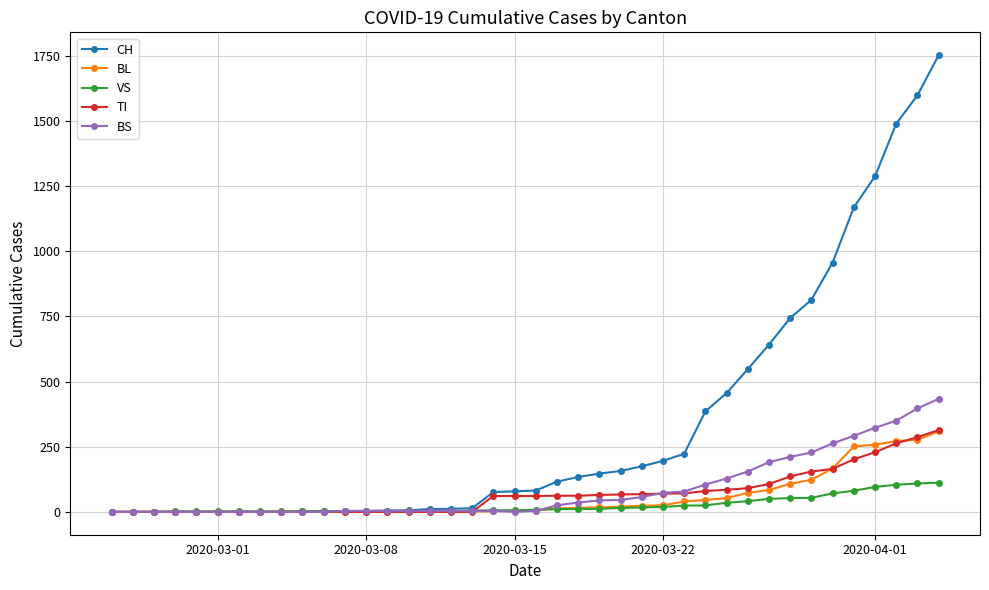

Which series has the largest total across all categories?

CH